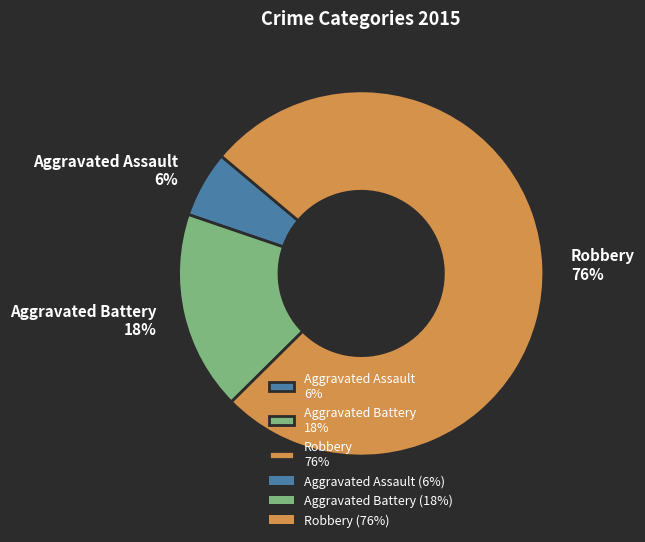

What is the majority slice?

Robbery